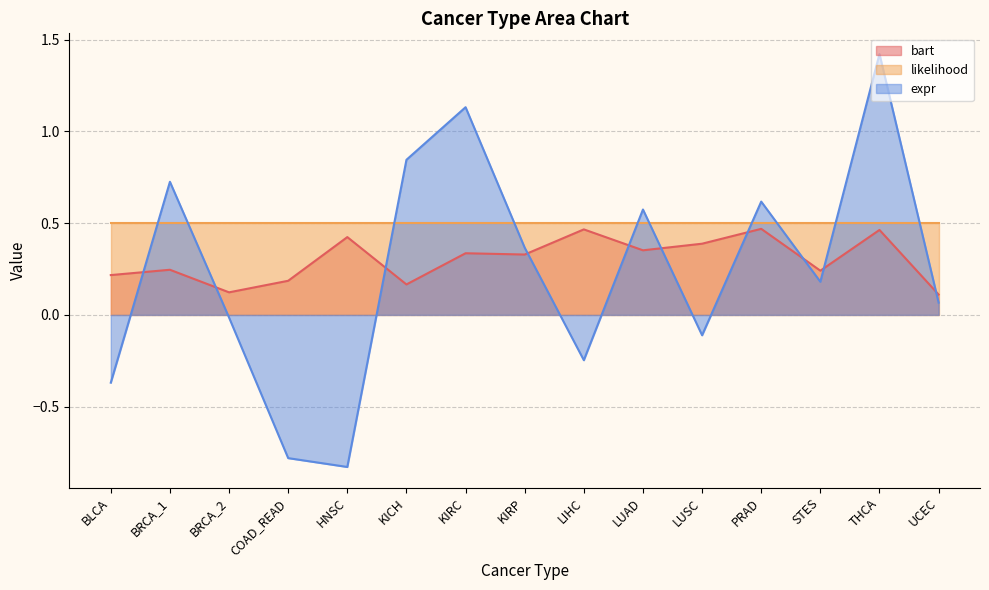

What is the sum of the bart values at PRAD and STES?

0.7